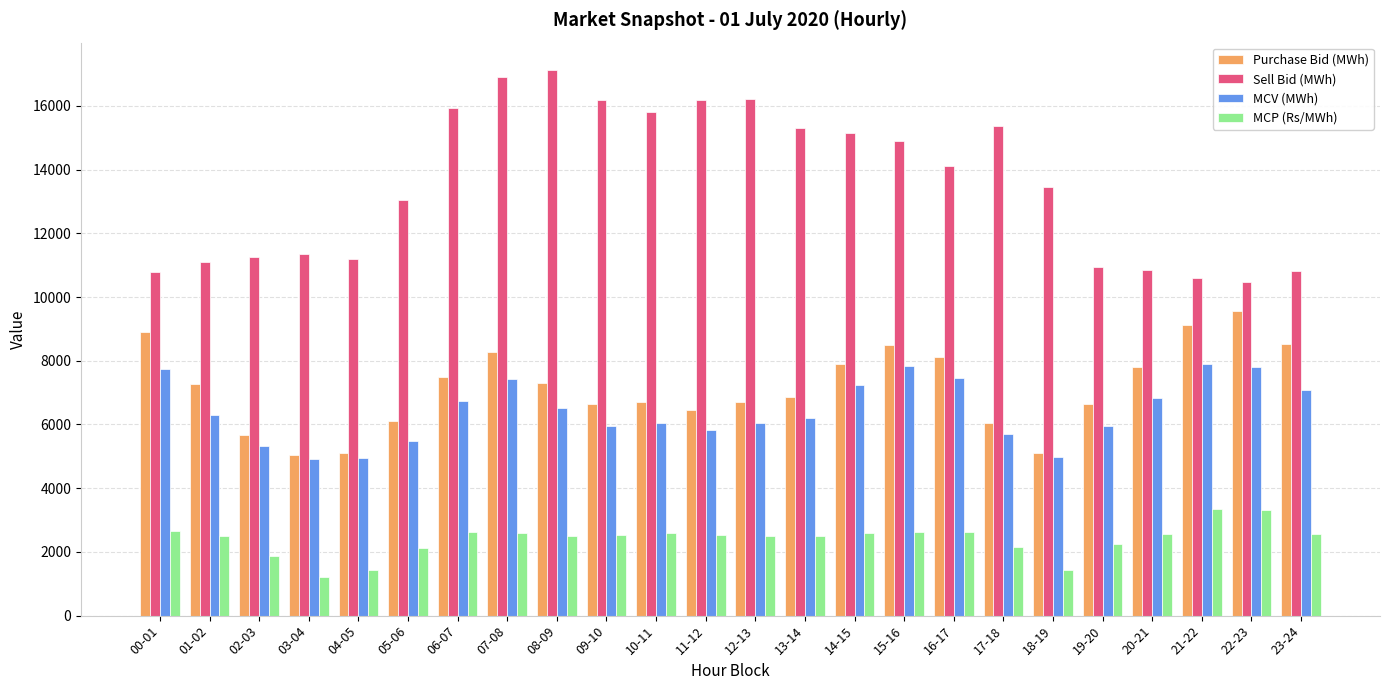

At which label does Purchase Bid (MWh) first exceed 7263?

00-01